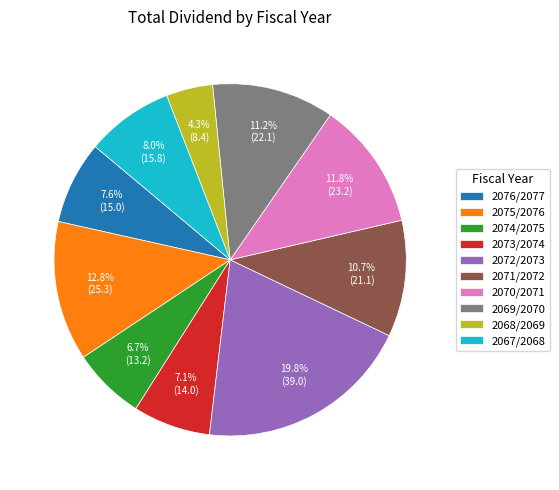

Which category has the biggest portion of the pie?

2072/2073